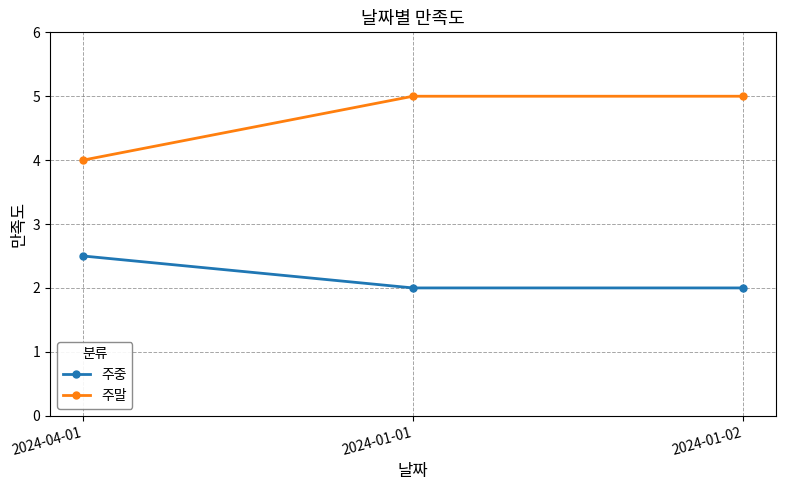

Rank the series at 2024-01-02 from highest to lowest value.

주말, 주중